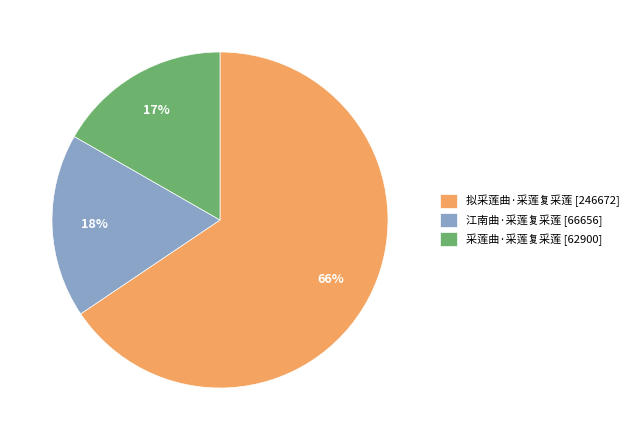

Between 江南曲·采莲复采莲 and 采莲曲·采莲复采莲, which is larger?

江南曲·采莲复采莲